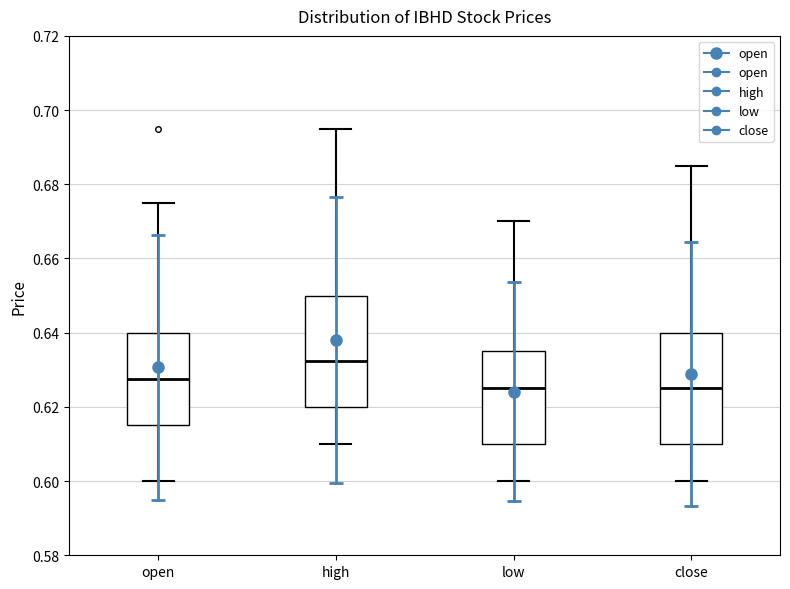

Reading left to right, read every box against the y-axis: the position of its median line, the range the box covers, and the ends of its whiskers. The values are not printed on the chart, so give them approximately, as read against the axis.

open: median 0.628, box 0.616 to 0.640, whiskers 0.600 to 0.676
high: median 0.632, box 0.620 to 0.650, whiskers 0.610 to 0.696
low: median 0.626, box 0.610 to 0.636, whiskers 0.600 to 0.670
close: median 0.626, box 0.610 to 0.640, whiskers 0.600 to 0.686